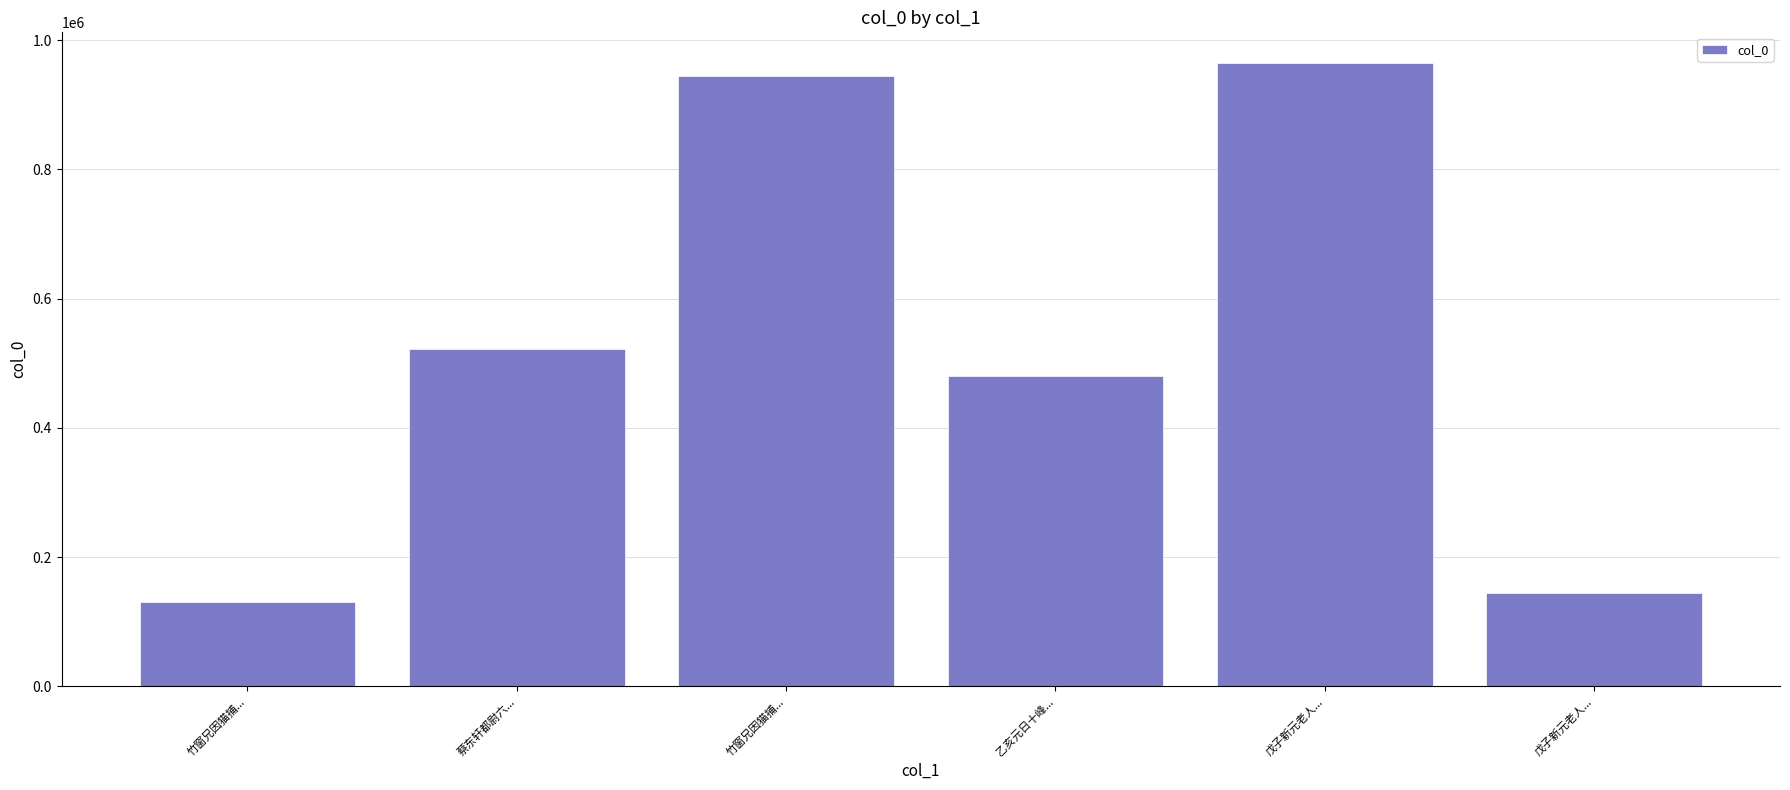

At which category does the chart reach its peak across all series?

戊子新元老人...